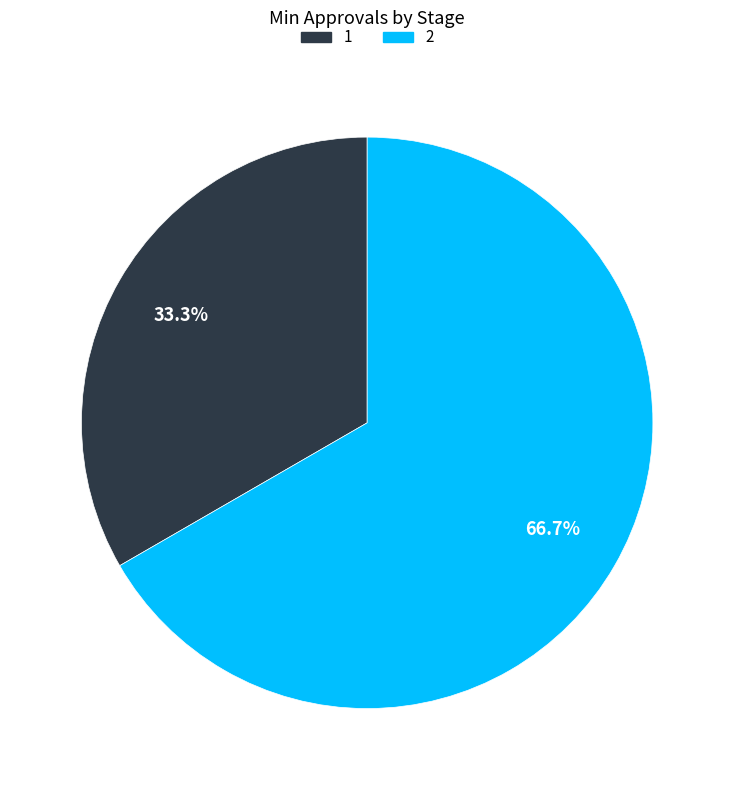

What percentage is the 1 slice, to the nearest percent?

33%